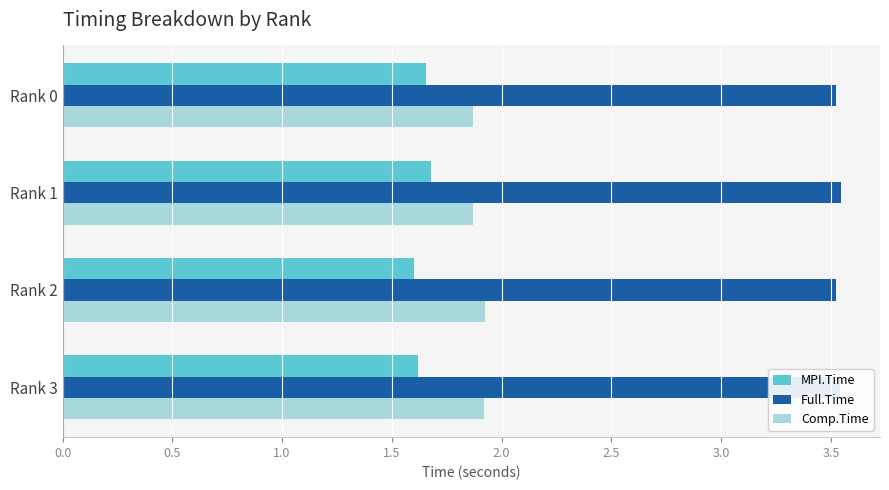

True or false: MPI.Time has a value of 1.0 at Rank 1.

False